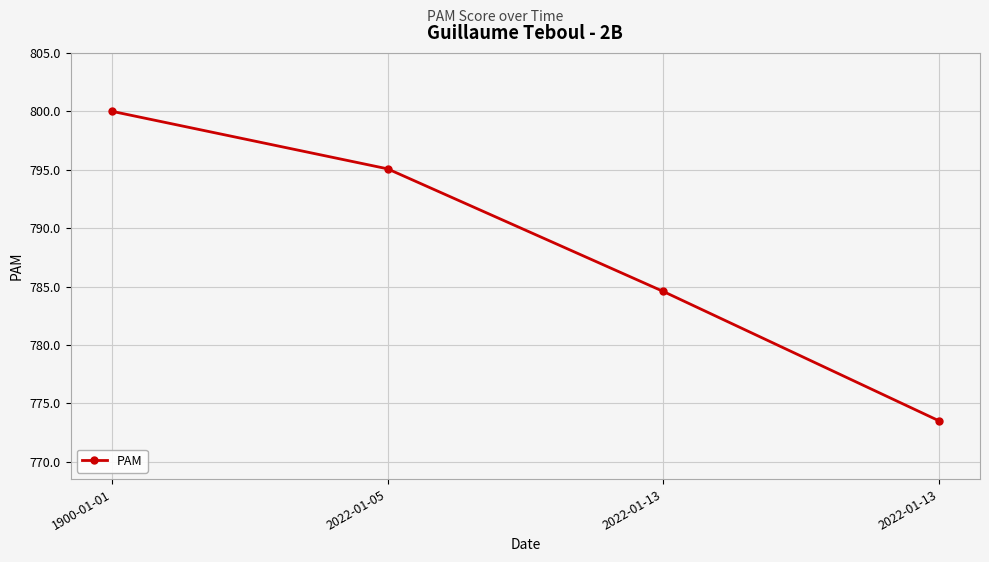

True or false: there are more than 0 points higher than both neighbors.

False